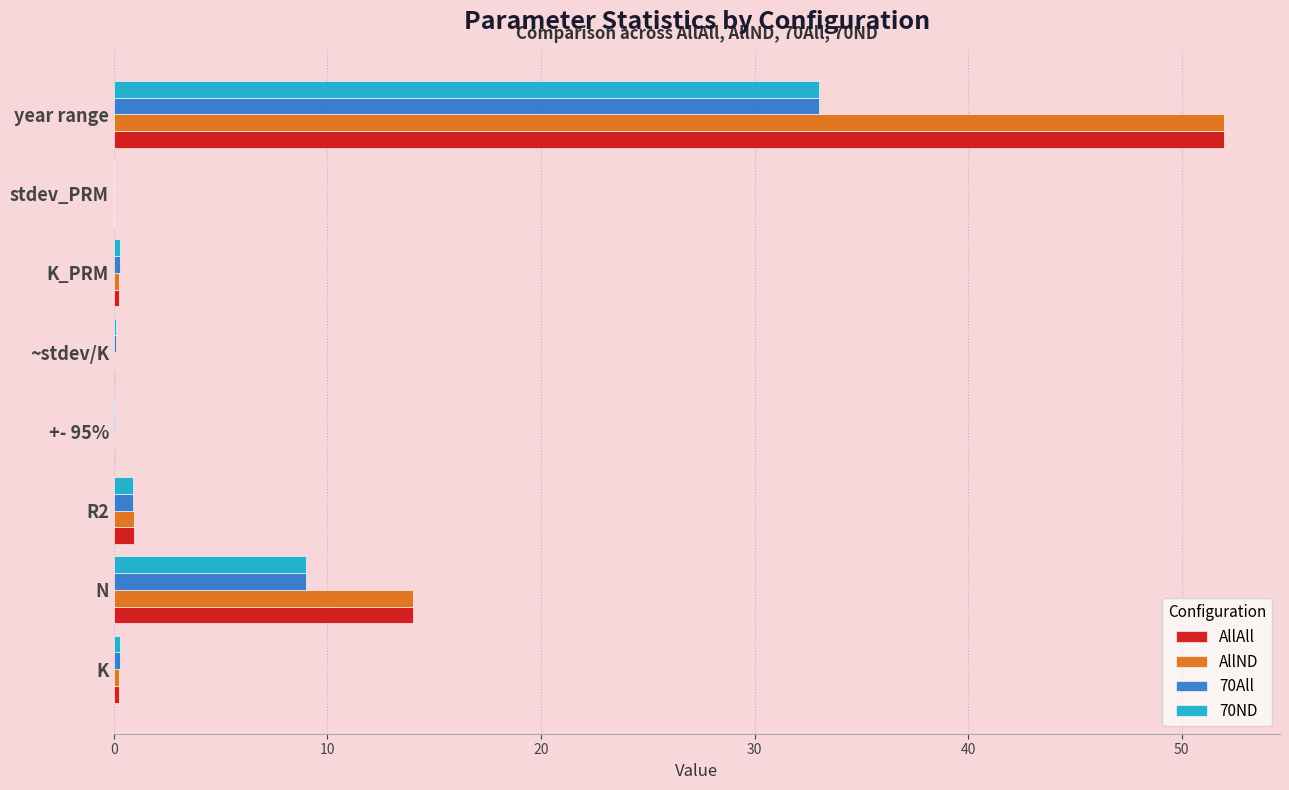

The AllAll series shows 0.0 at stdev_PRM. True or false?

True